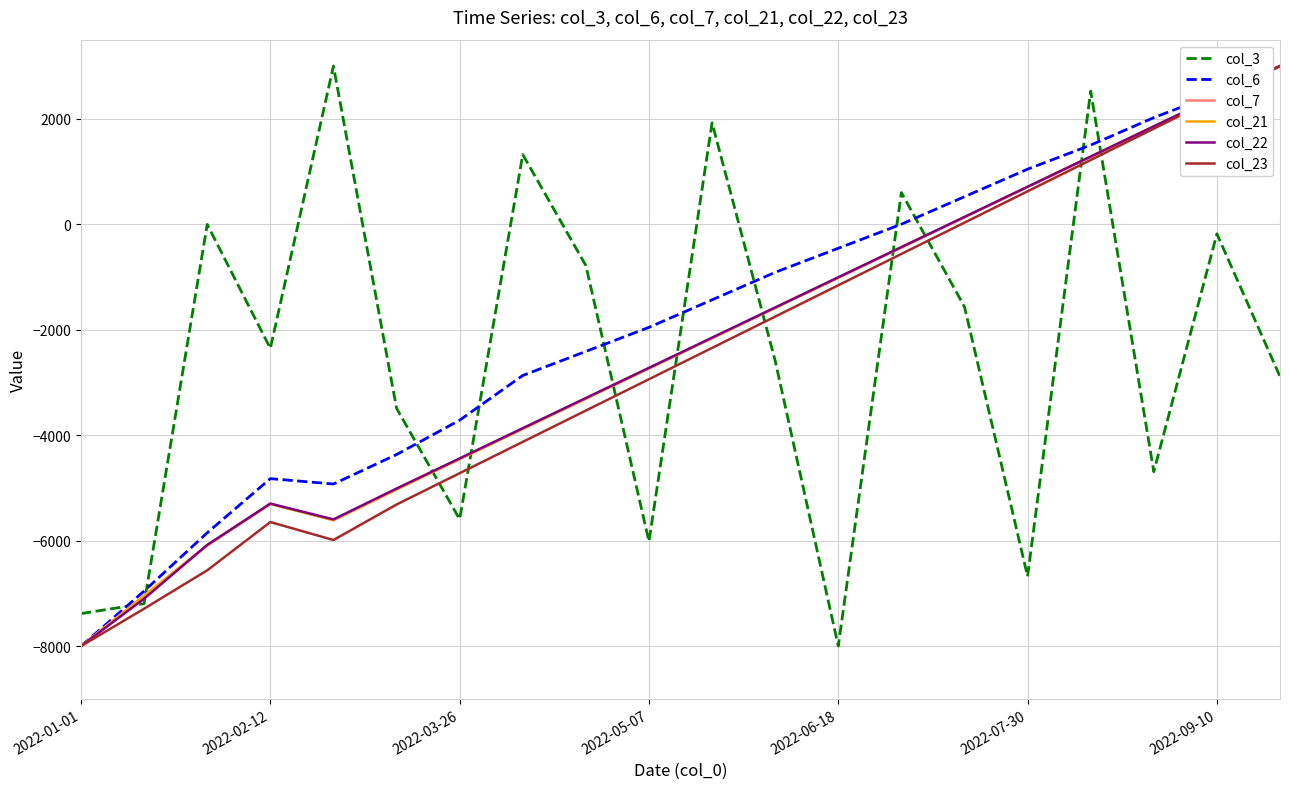

True or false: col_22 has more than 1 points higher than both neighbors.

False